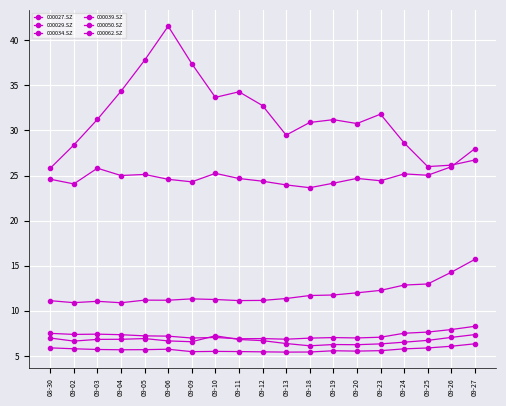

In 000029.SZ, how many points are higher than both neighbors (excluding endpoints)?

3